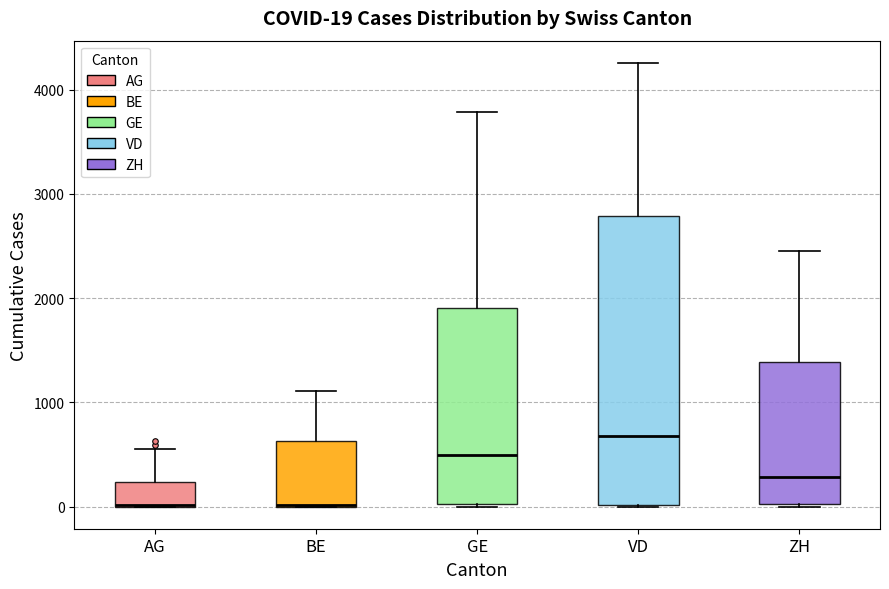

Comparing the boxes themselves (not the whiskers), which one is the tallest?

VD